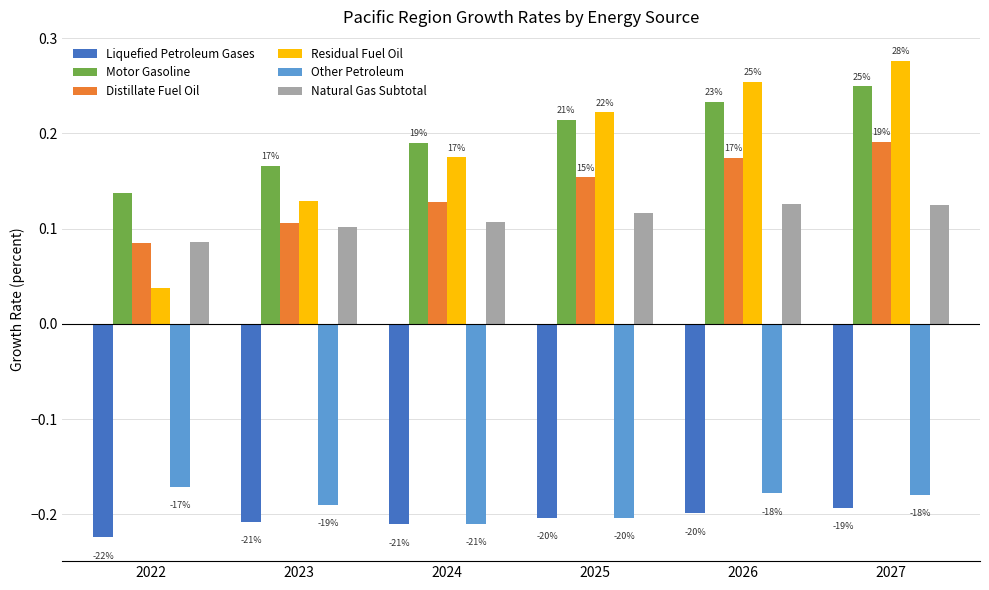

Which label corresponds to the smallest value in the chart?

2022